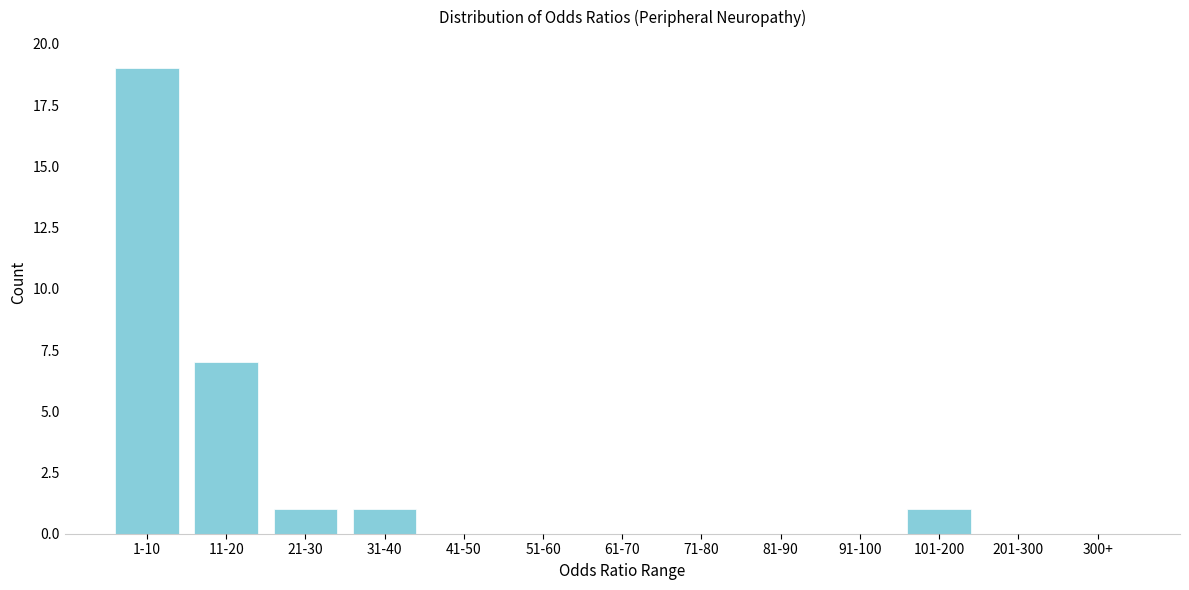

Reading right to left, what are all the values shown in this chart?

300+=0	201-300=0	101-200=1	91-100=0	81-90=0	71-80=0	61-70=0	51-60=0	41-50=0	31-40=1	21-30=1	11-20=7	1-10=19